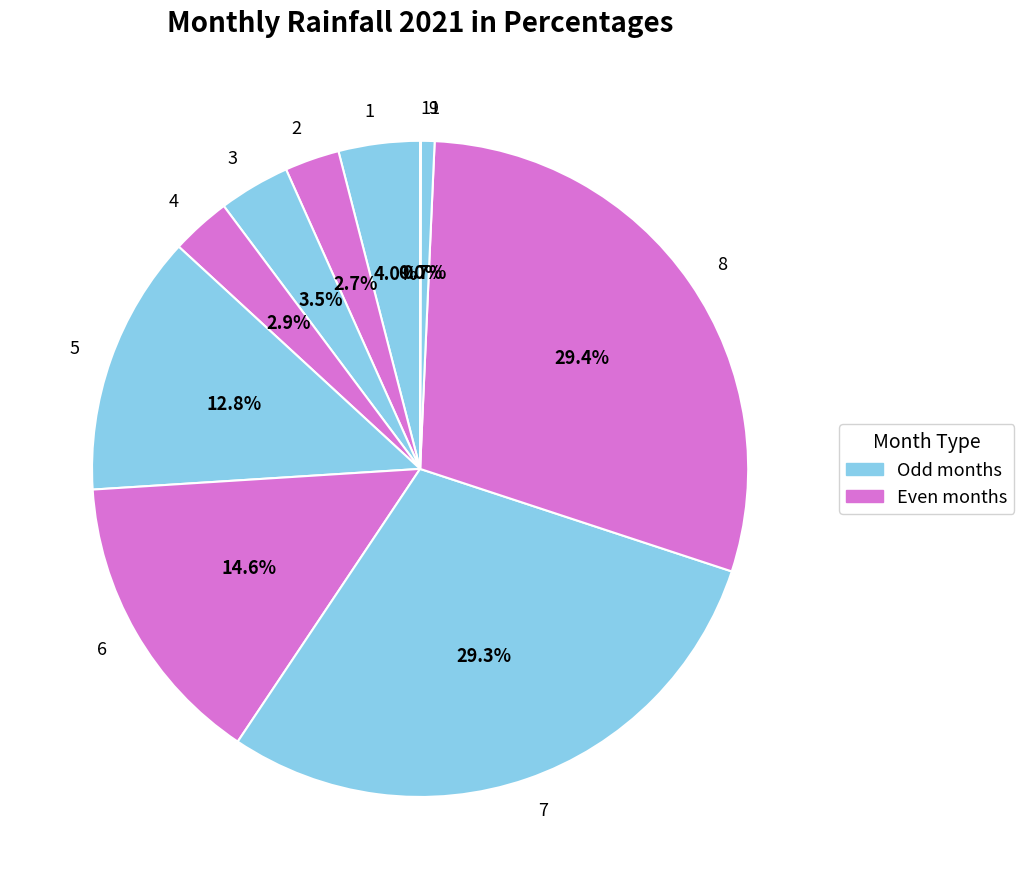

Do 8 and 4 together represent more than half of the pie?

No